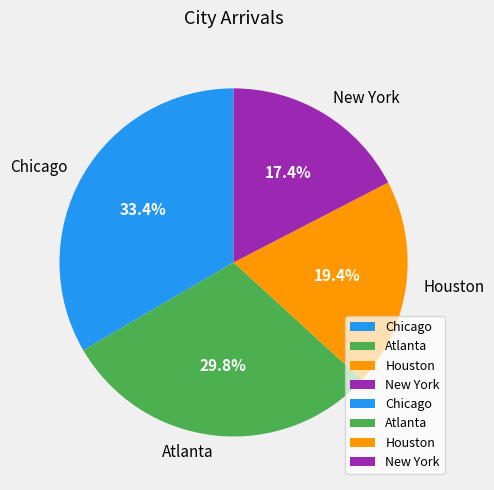

Which has a higher value, Chicago or New York?

Chicago